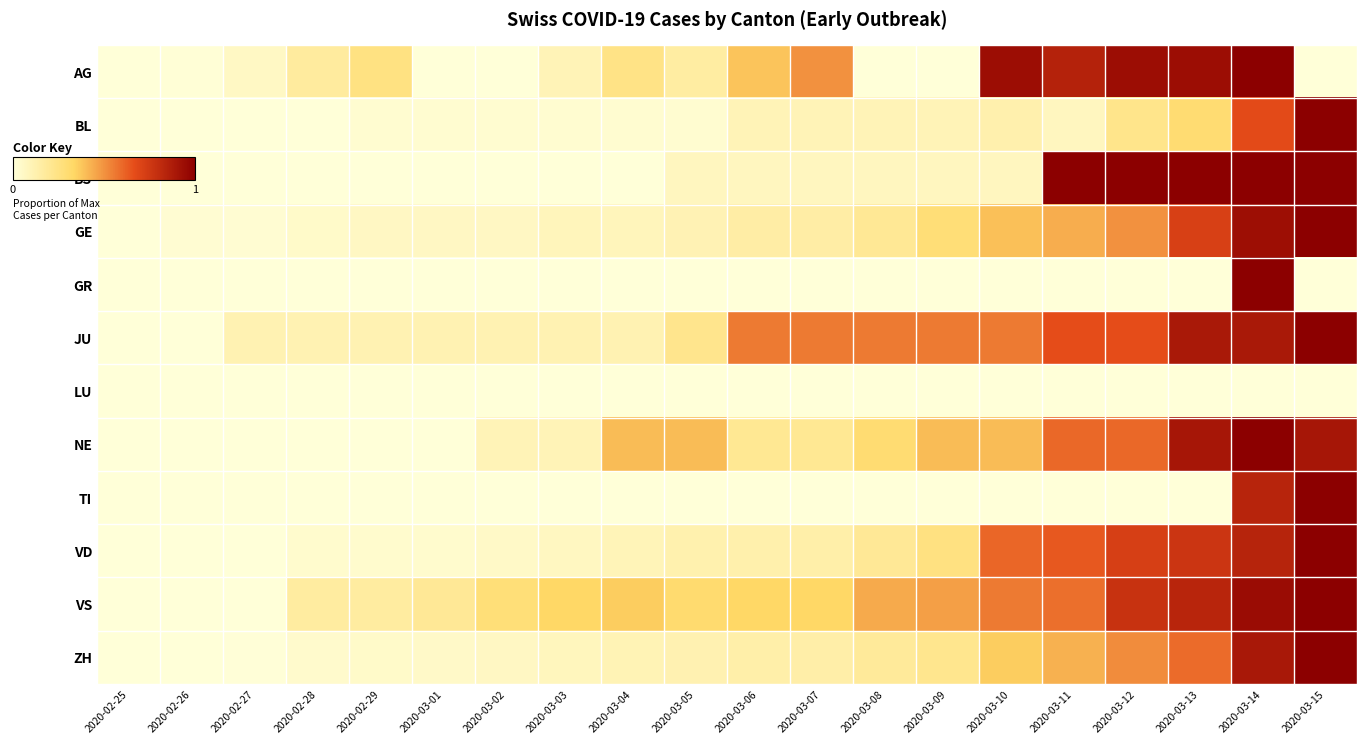

How many series are shown in this chart?

12